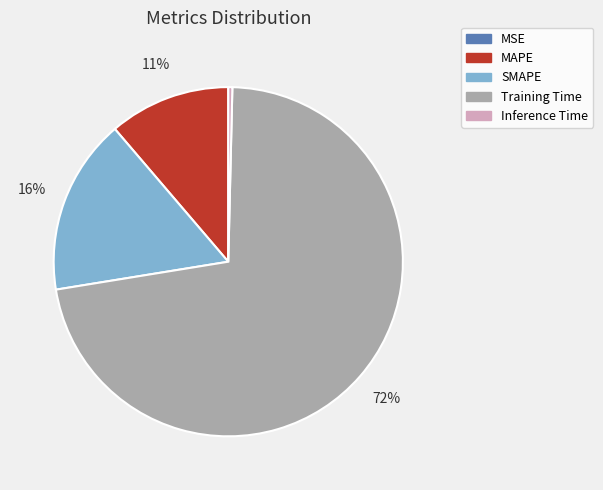

What is the majority slice?

Training Time